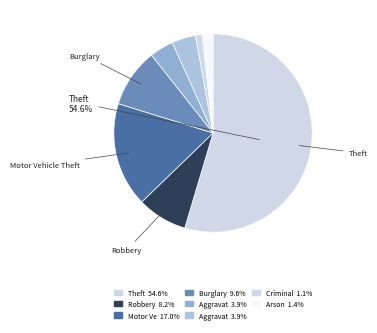

Count the number of slices in the pie.

9